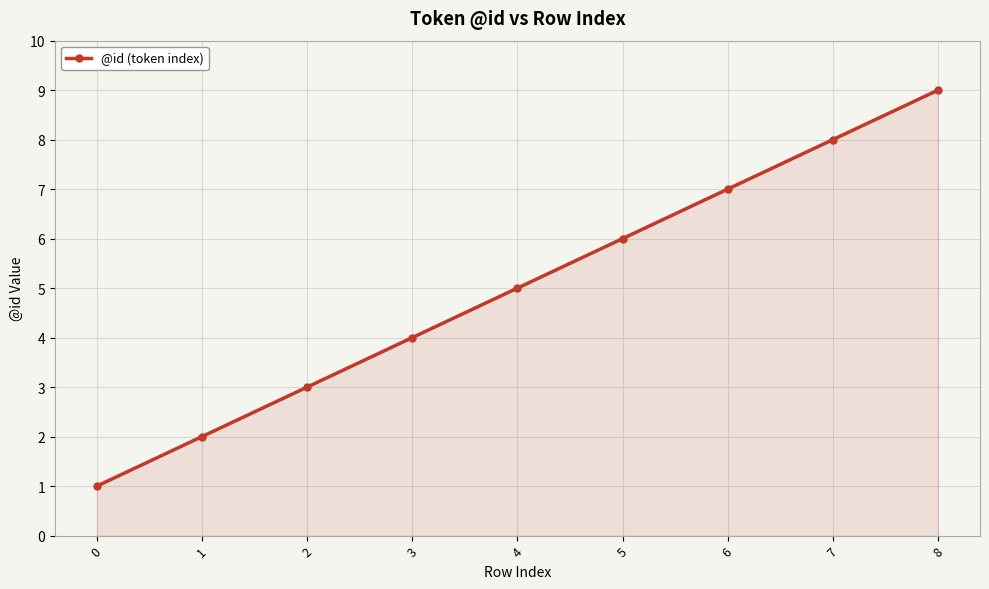

What is the ratio of the value at 2 to the value at 6?

0.4